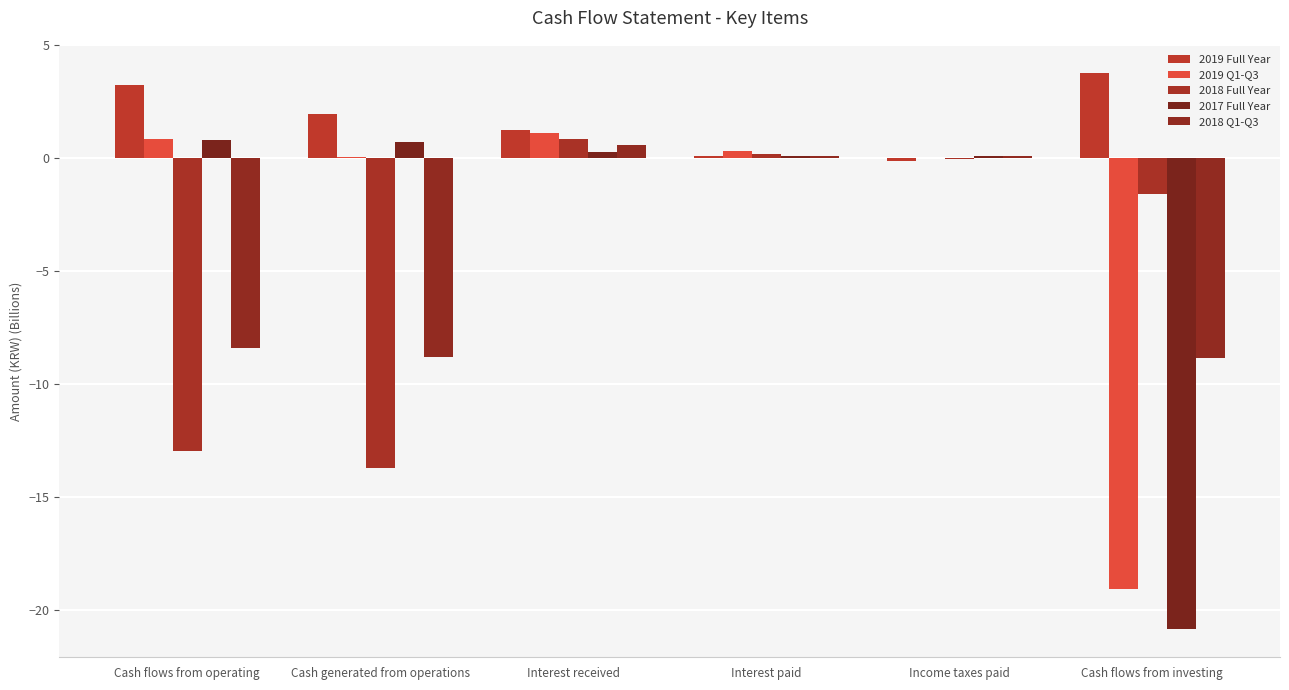

Which series has the widest spread of values?

2017 Full Year